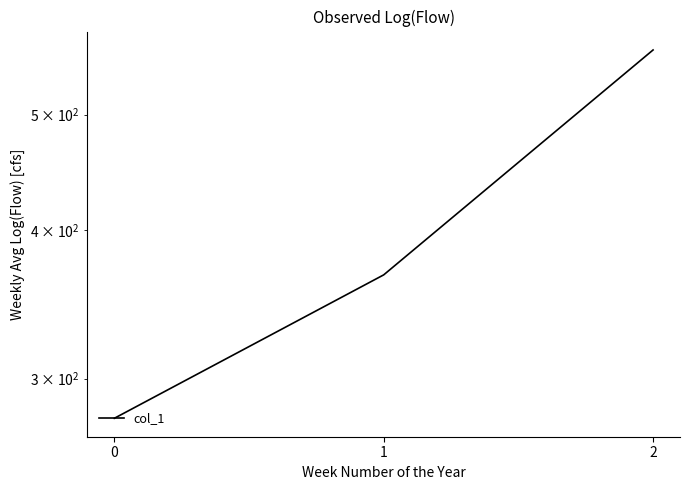

List the labels in order of value, largest first.

2, 1, 0